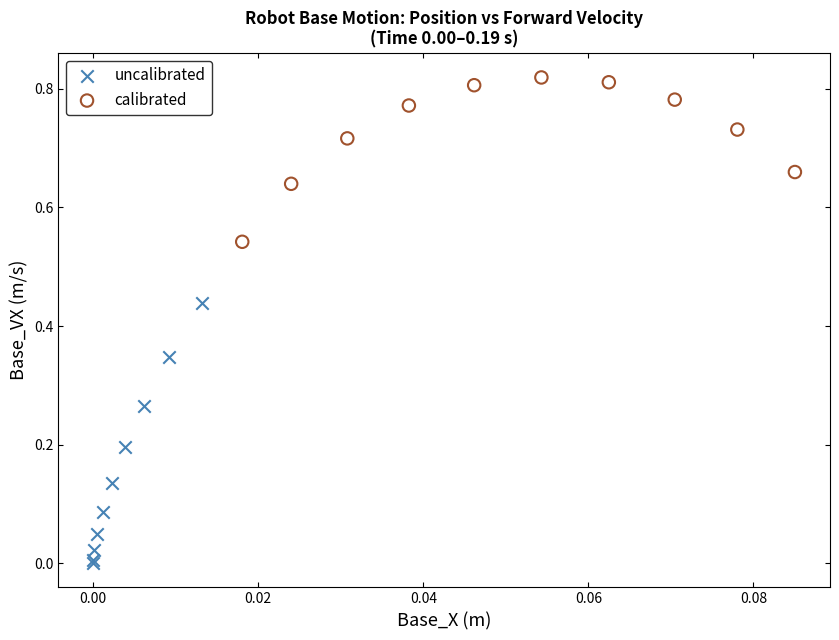

Which series has the widest spread of Y values?

uncalibrated